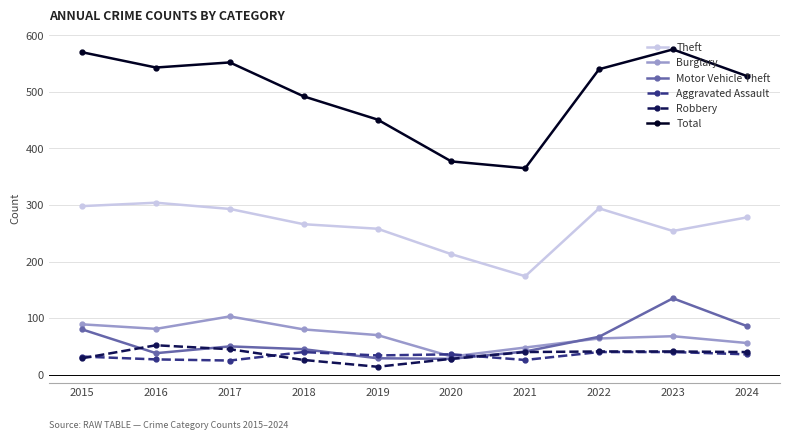

What is the sum of all Aggravated Assault values?

336